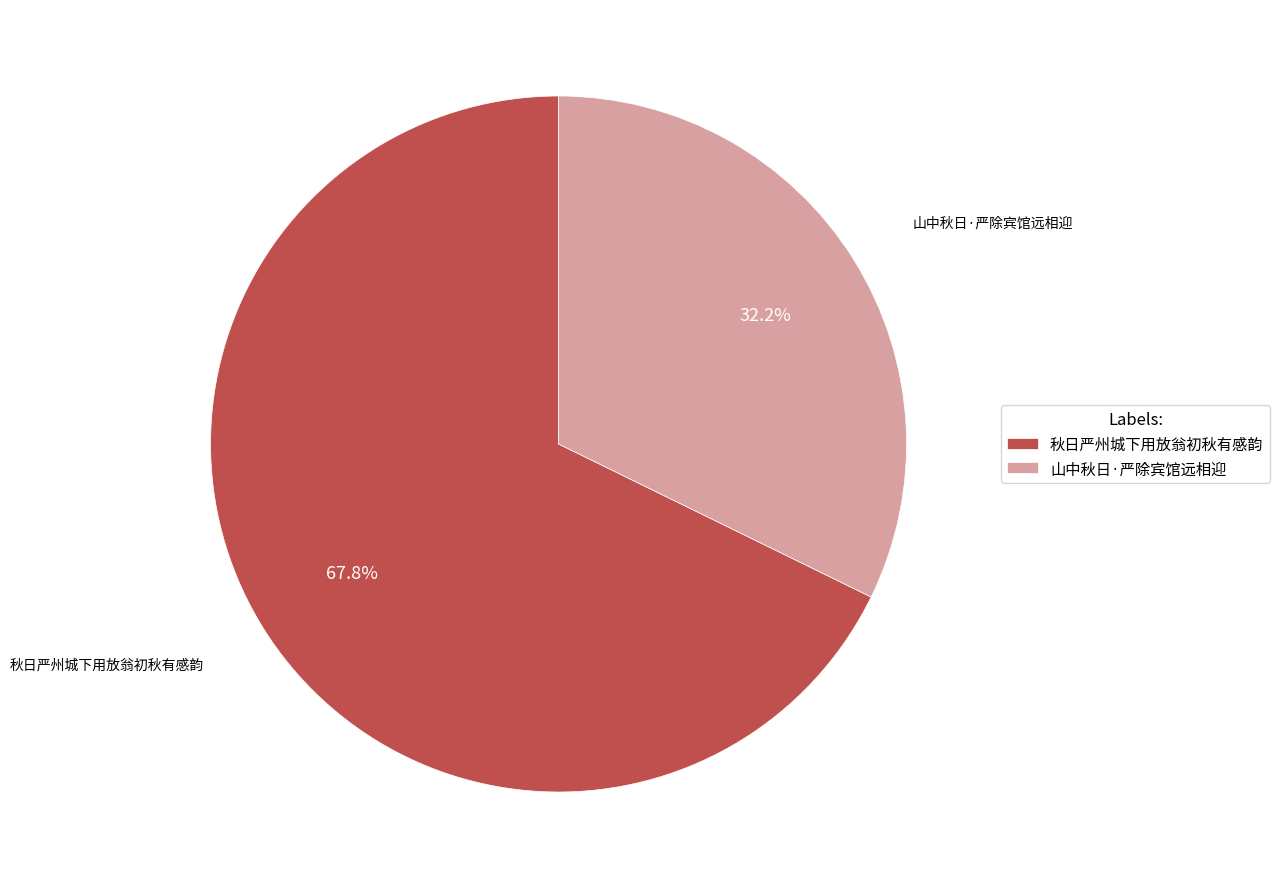

Does any single category account for the majority?

Yes